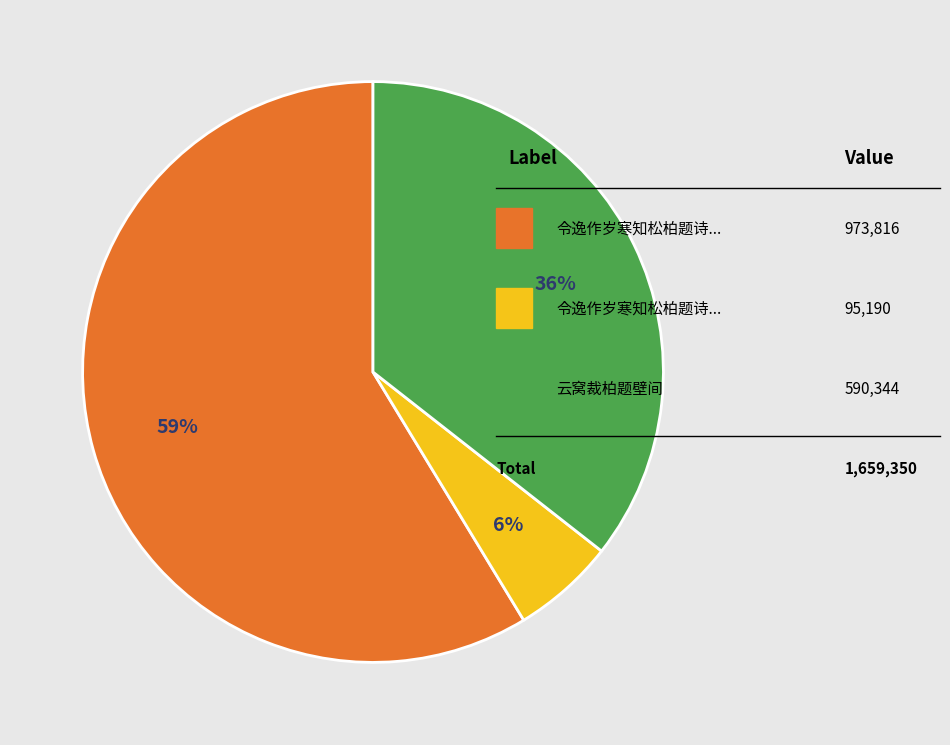

To the nearest percent, what is the average slice percentage?

33%